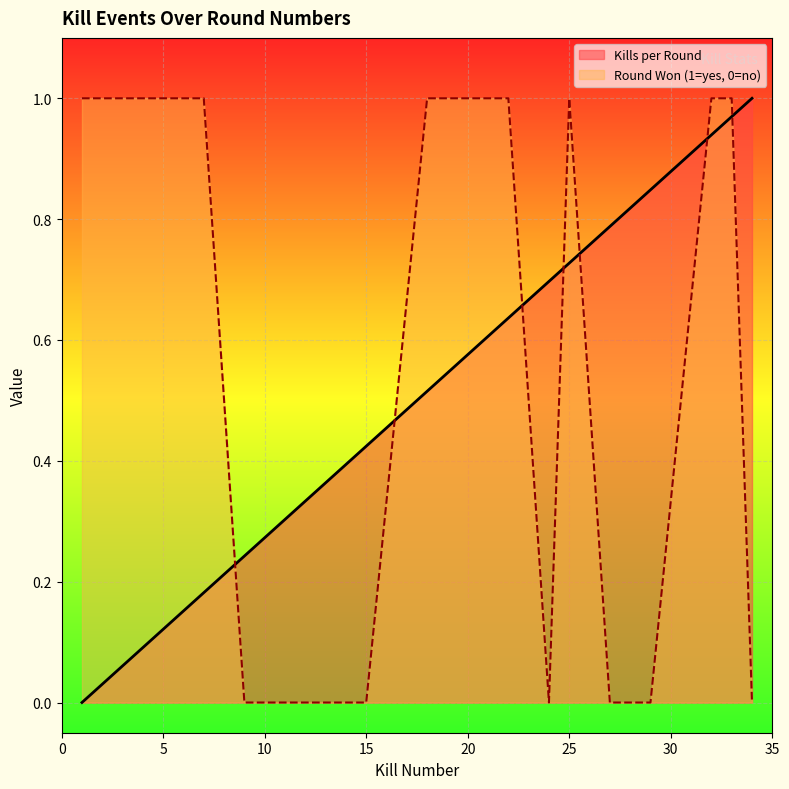

What are all the series names shown in the legend?

Kills per Round, Round Won (1=yes, 0=no)